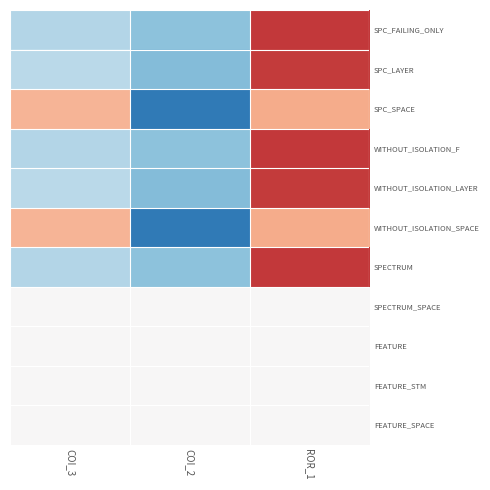

Rank the series at COI_3 from highest to lowest value.

SPC_SPACE, WITHOUT_ISOLATION_SPACE, SPECTRUM_SPACE, FEATURE, FEATURE_STM, FEATURE_SPACE, SPC_LAYER, WITHOUT_ISOLATION_LAYER, SPC_FAILING_ONLY, WITHOUT_ISOLATION_F, SPECTRUM